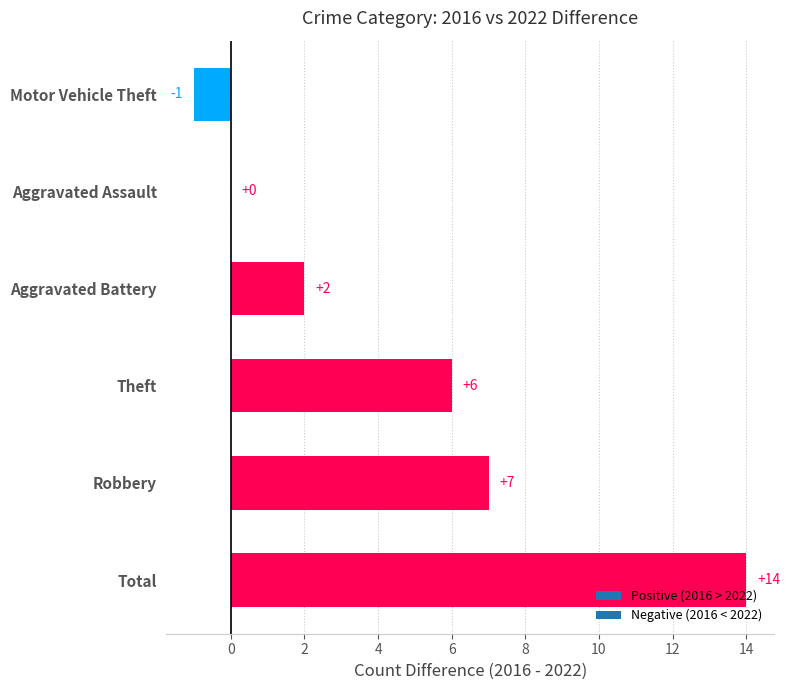

Reading bottom to top, what are all the values shown in this chart?

Total=14	Robbery=7	Theft=6	Aggravated Battery=2	Aggravated Assault=0	Motor Vehicle Theft=-1